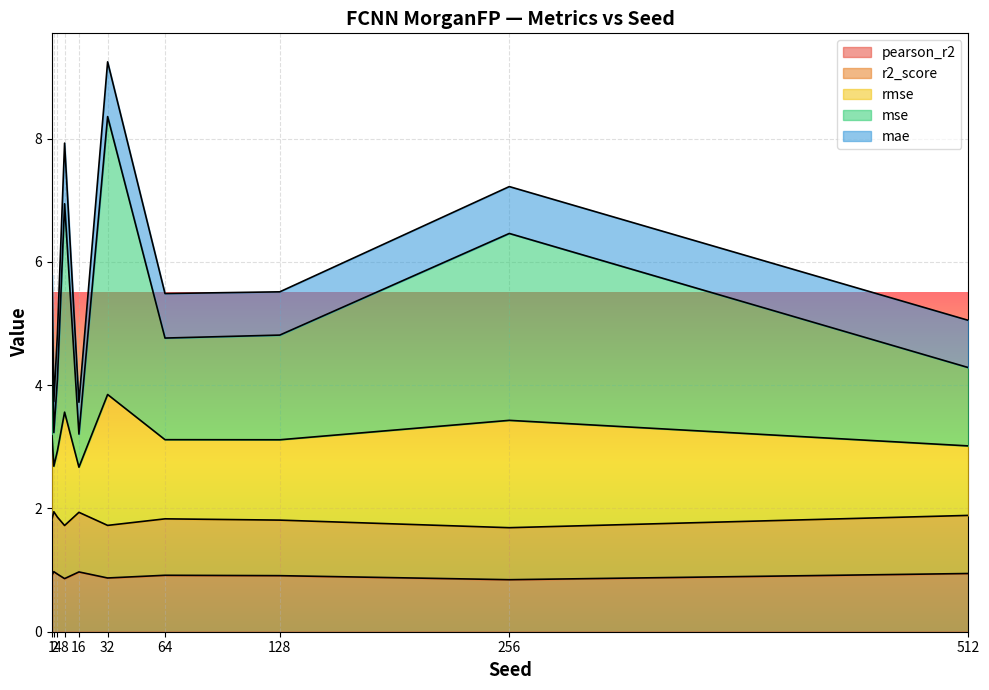

True or false: mse has a value of 3.2 at 2.

True